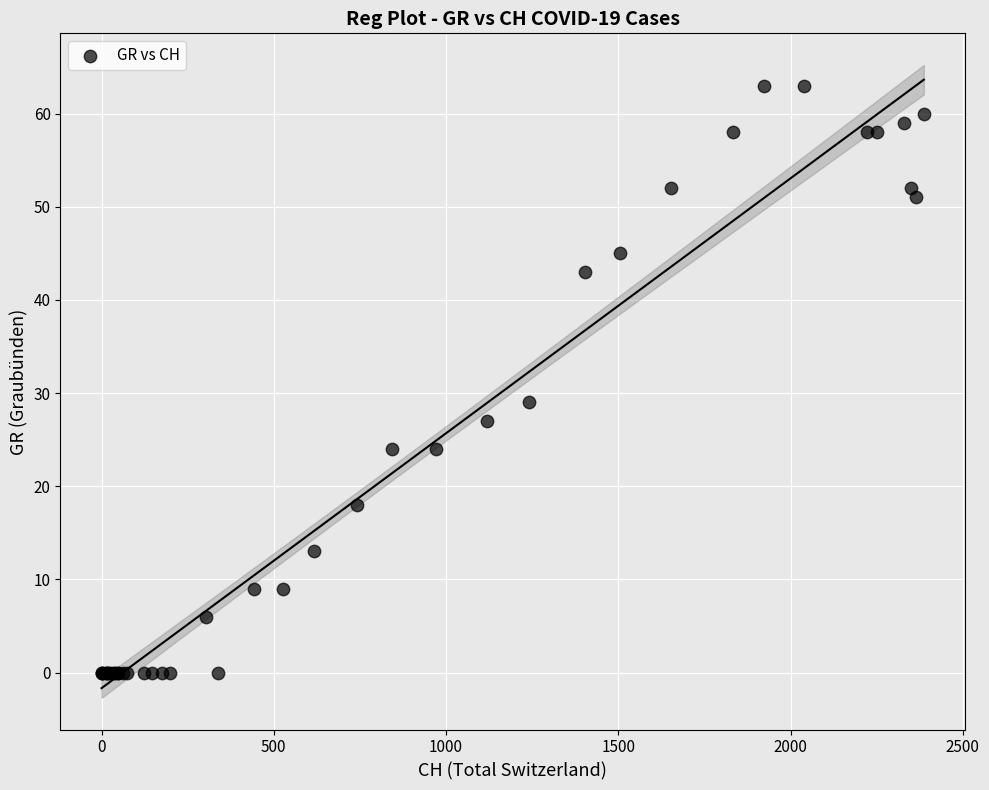

What Y value in the scatter plot is closest to 31?

29